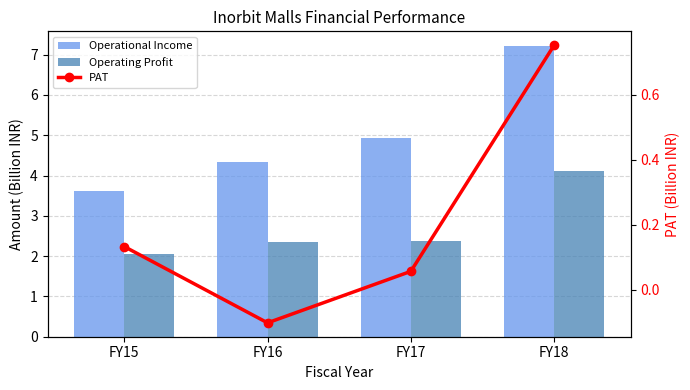

Reading left to right, what are all the values shown in this chart?

Operational Income: FY15=3.6	FY16=4.3	FY17=4.9	FY18=7.2
Operating Profit: FY15=2.1	FY16=2.3	FY17=2.4	FY18=4.1
PAT: FY15=0.1	FY16=-0.1	FY17=0.1	FY18=0.8